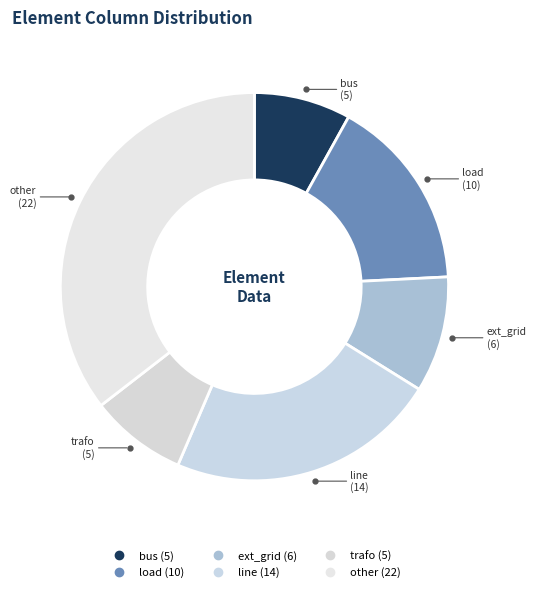

Does ext_grid account for over 50% of the chart?

No